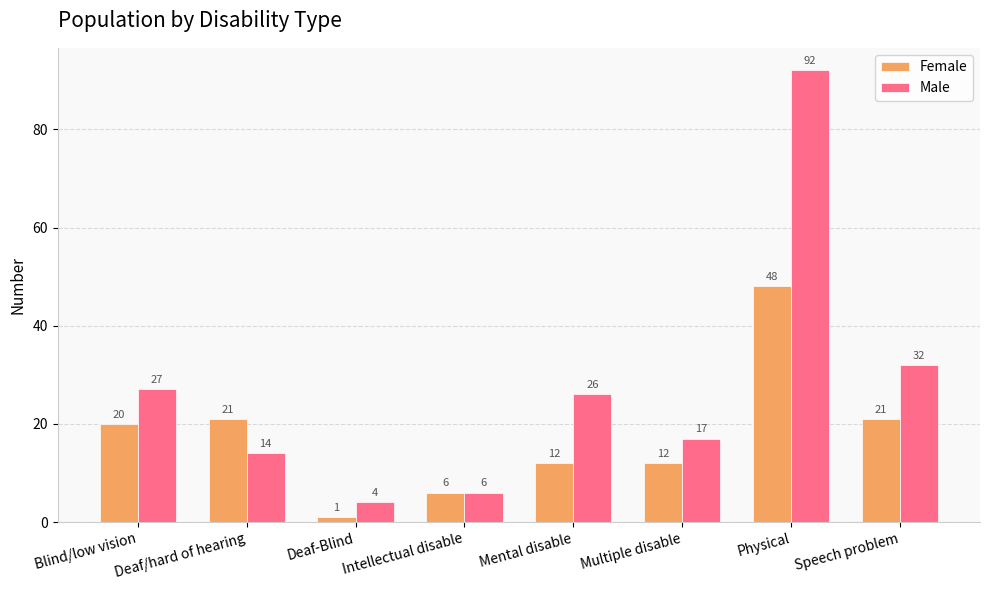

What is the label of the 2nd bar from the right?

Physical